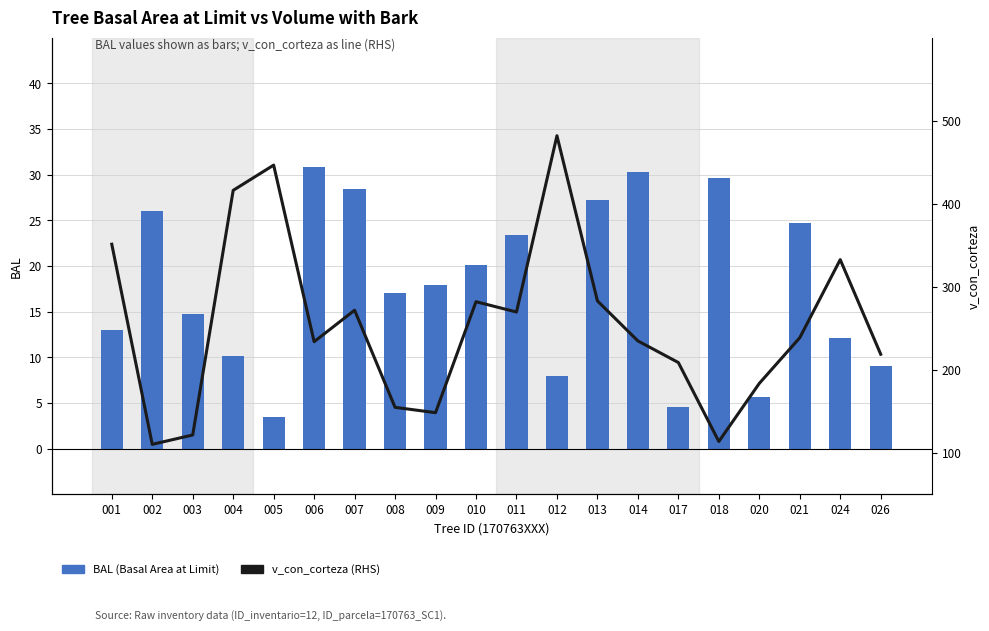

Does the chart contain any negative values?

No